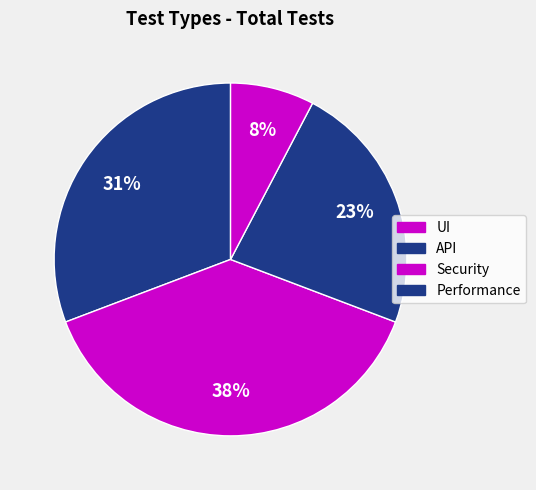

What is the total percentage of UI and API?

69.2%